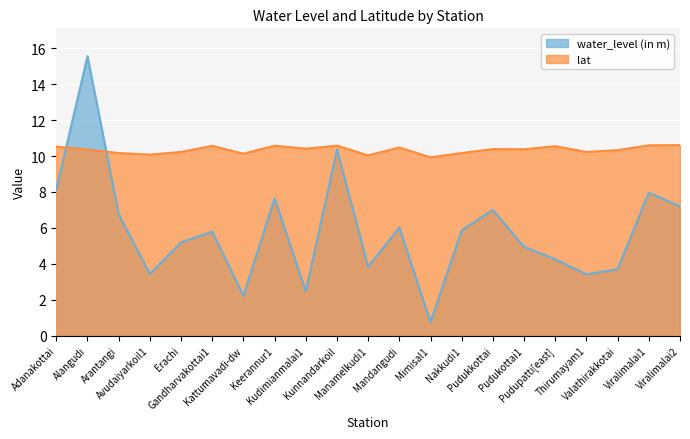

Reading left to right, transcribe all the data shown in this chart.

water_level (in m): 8.1	15.6	6.8	3.4	5.2	5.8	2.2	7.6	2.5	10.4	3.8	6.0	0.8	5.9	7.0	4.9	4.2	3.4	3.7	8.0	7.2
lat: 10.5	10.4	10.2	10.1	10.2	10.6	10.1	10.6	10.4	10.6	10.0	10.5	9.9	10.2	10.4	10.4	10.6	10.2	10.3	10.6	10.6